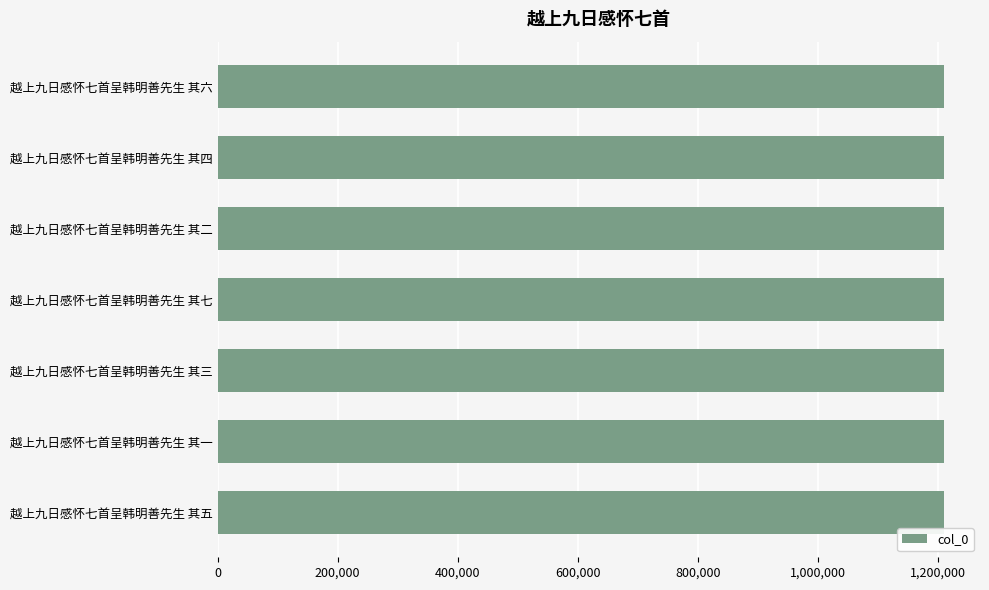

The value at 越上九日感怀七首呈韩明善先生 其一 is 1209100. True or false?

True